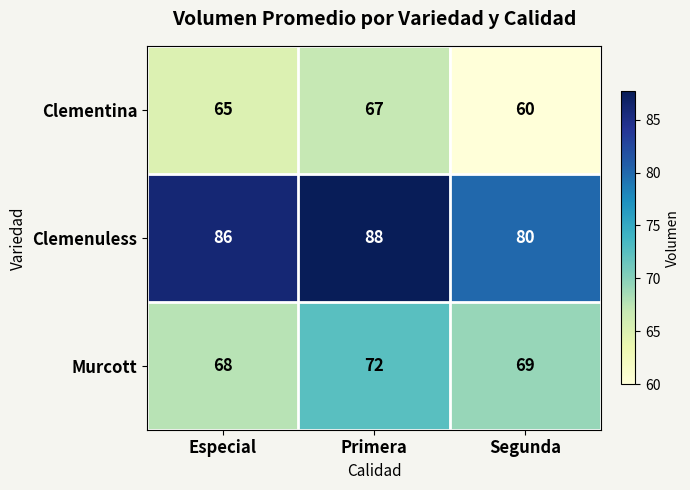

What is the difference between the Clementina values at Especial and Segunda?

5